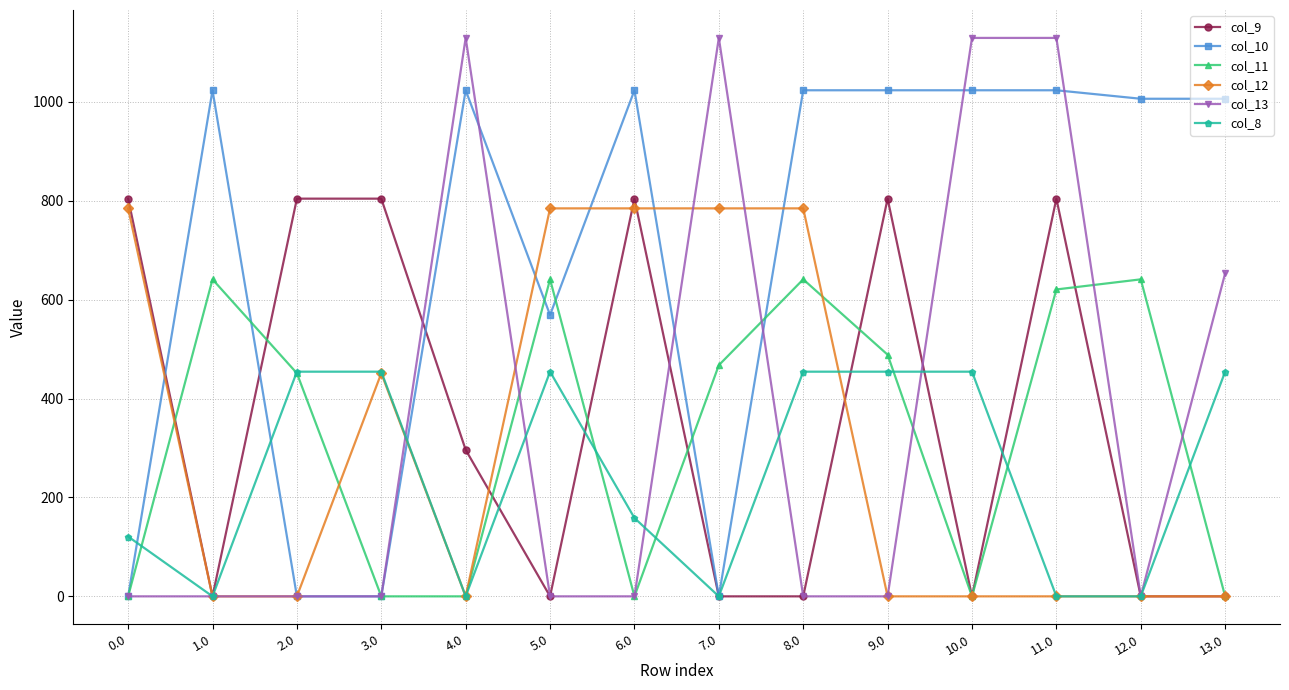

Is the value of col_12 at 12.0 greater than the value of col_13 at 7.0?

No